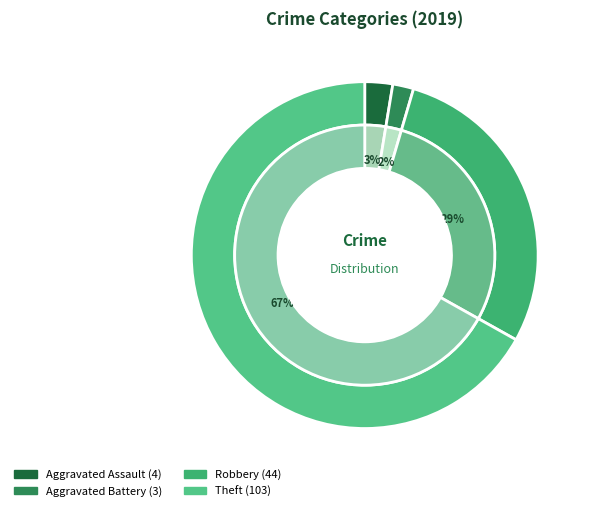

To the nearest percent, what is the average slice percentage?

25%